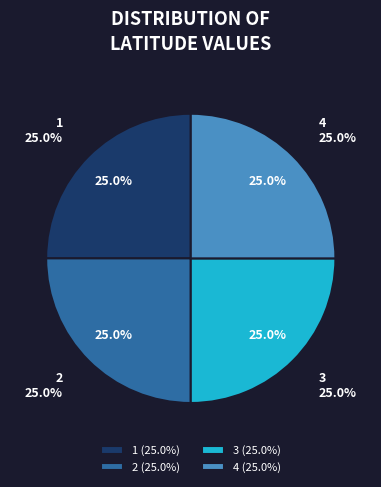

Which category has the smallest portion of the pie?

1